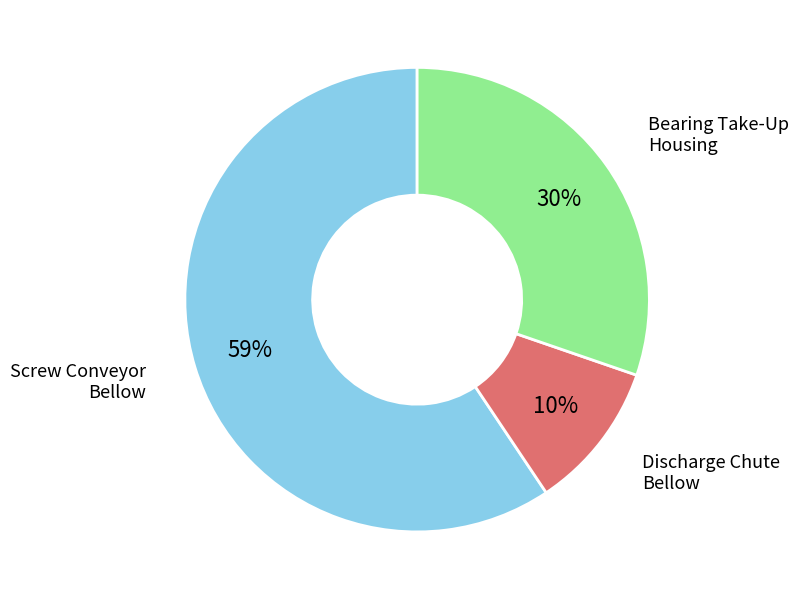

To the nearest percent, what is the difference between the largest and smallest slice percentages?

49%